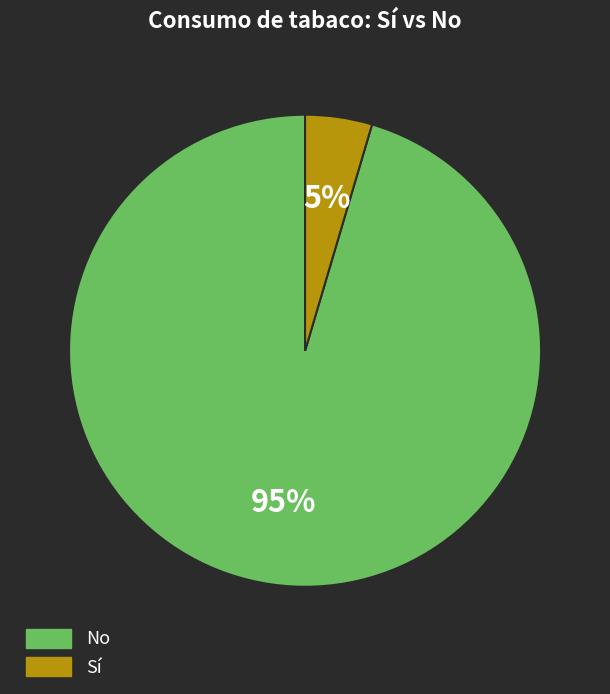

Which slice is the largest?

No